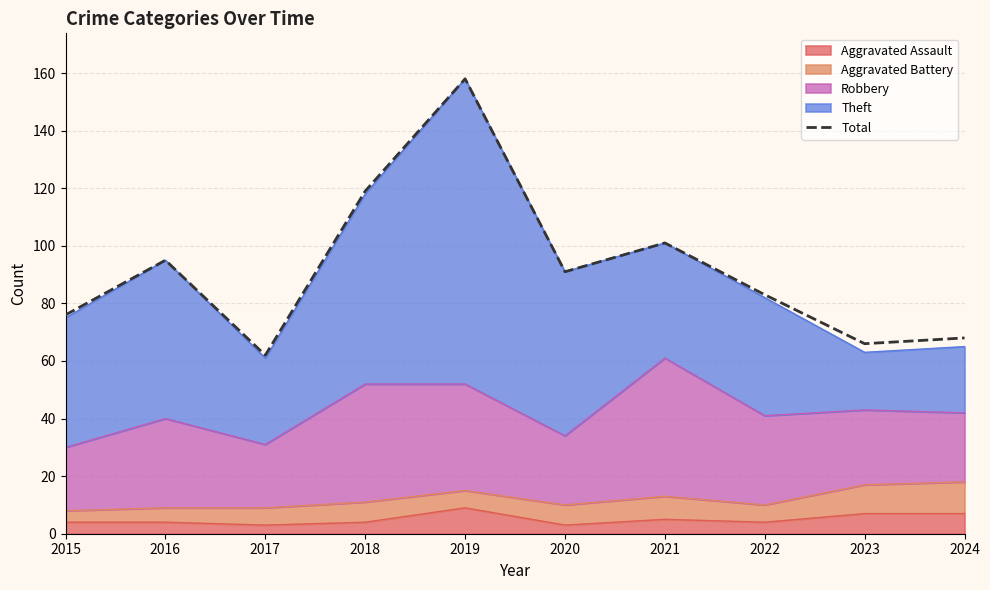

Is it true that the value at 2015 is 135?

False